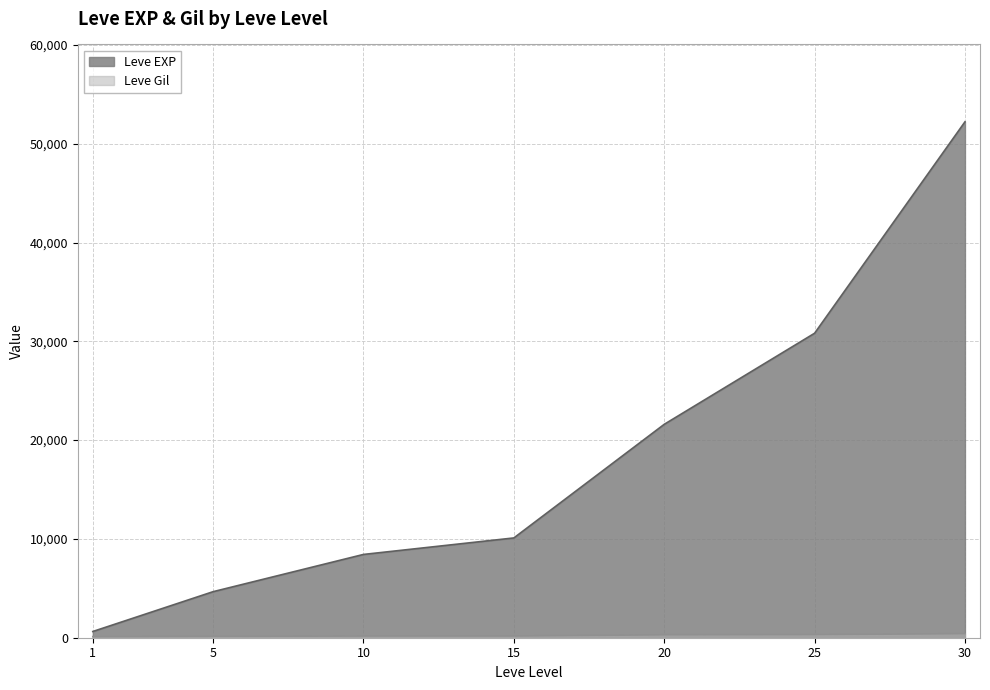

What is the total value across all series at 1?

742